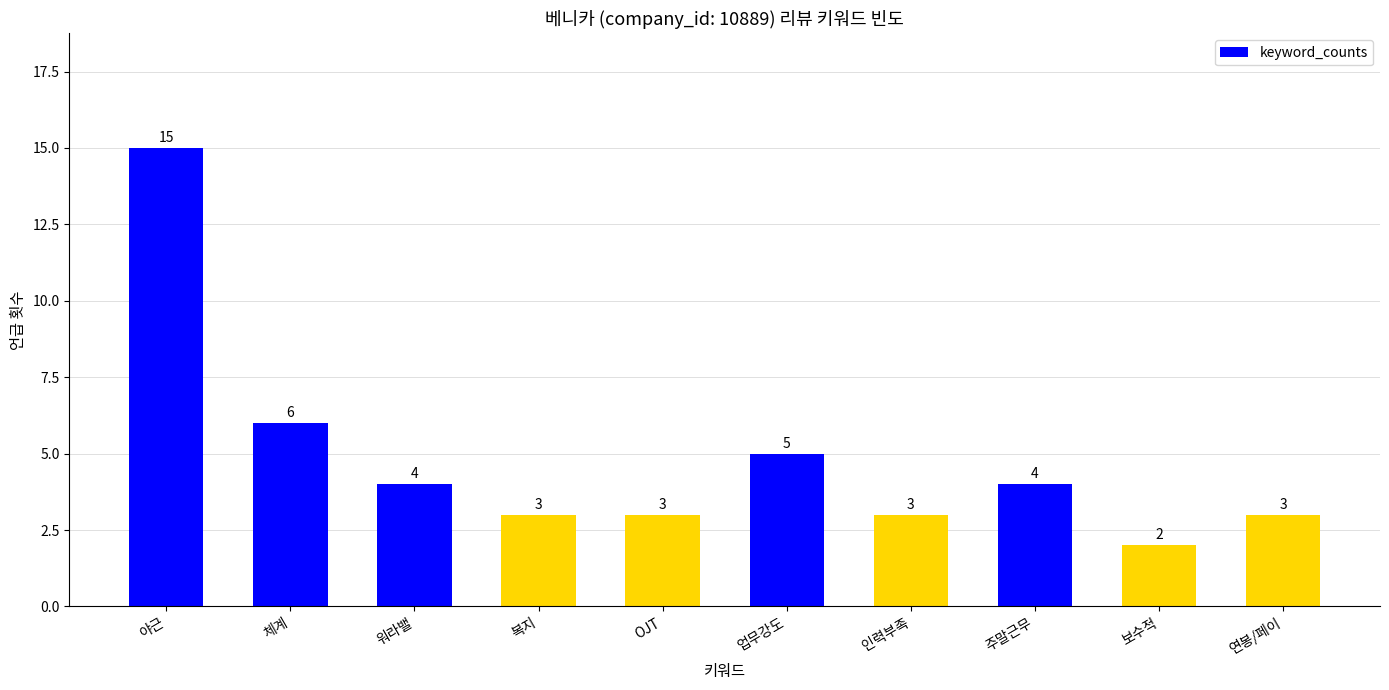

Is it true that the value at 복지 is 3?

True